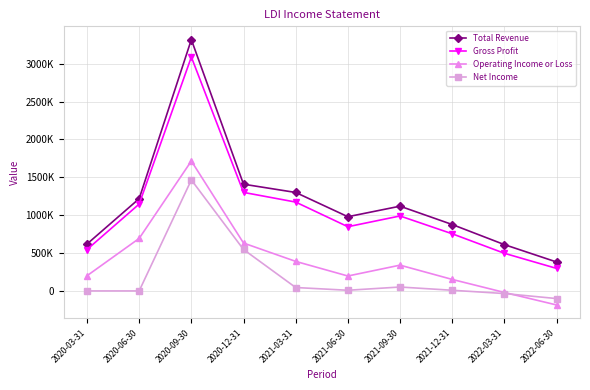

Which category has the highest value in the Operating Income or Loss series?

2020-09-30